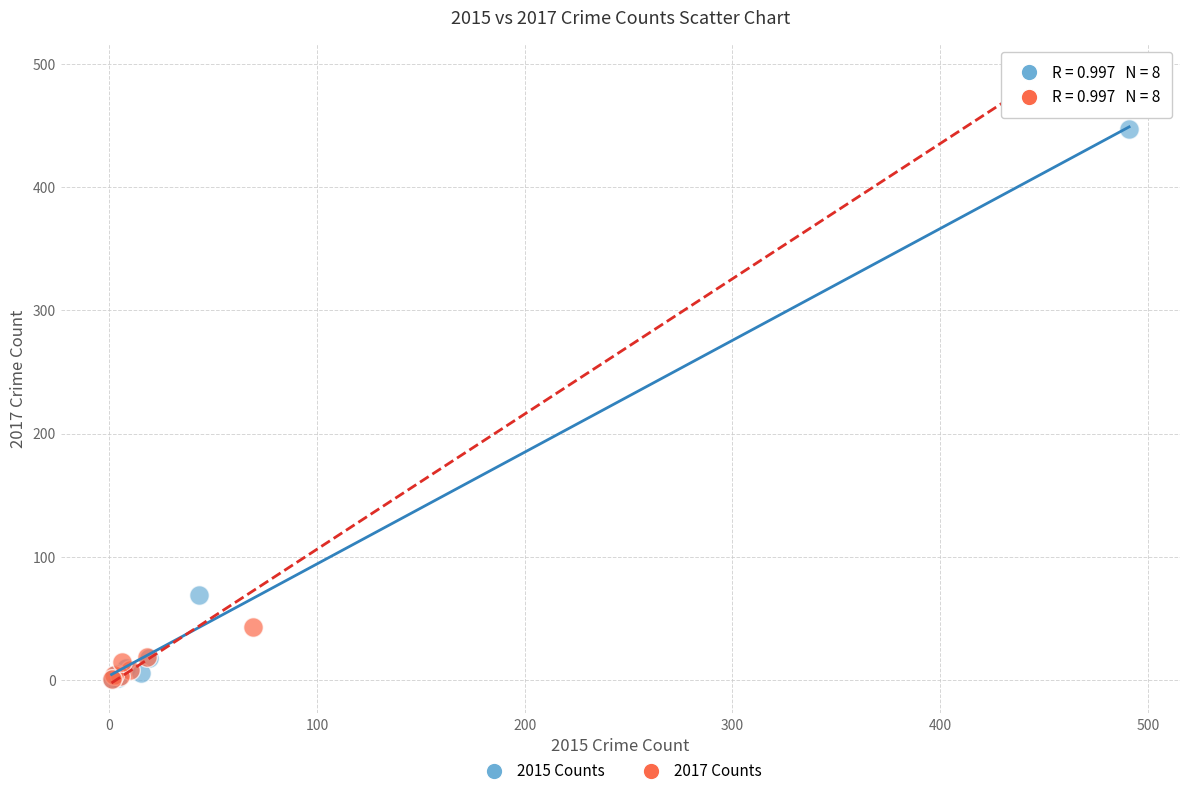

Which series has the widest spread of Y values?

2017 Counts